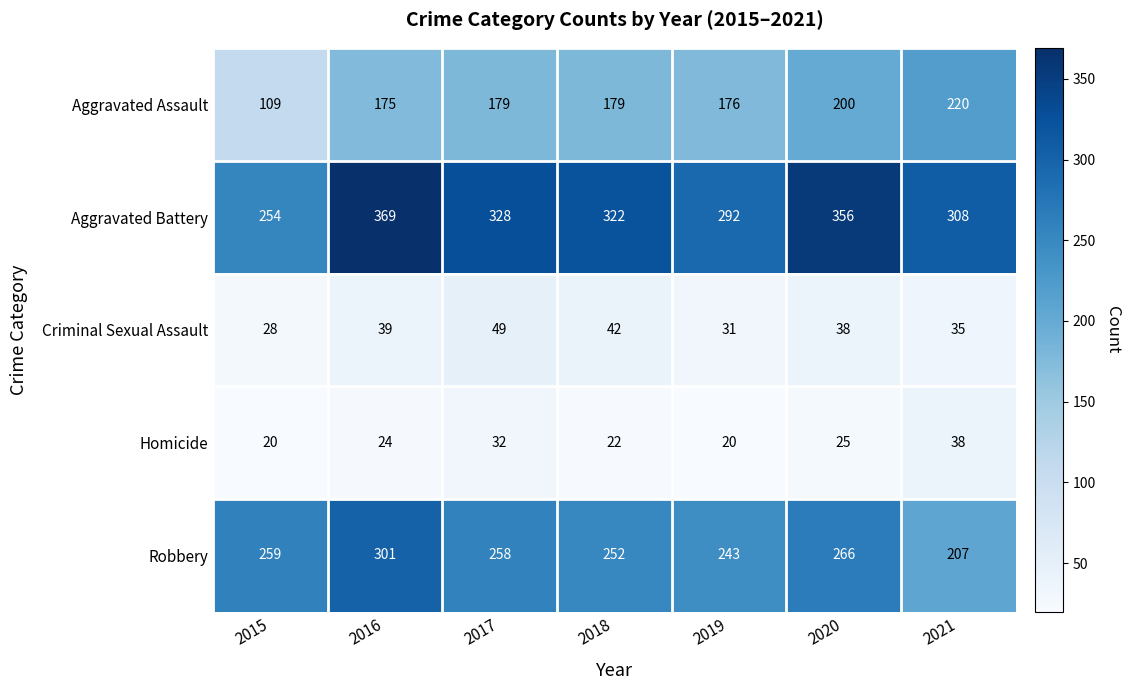

The Criminal Sexual Assault series shows 38 at 2020. True or false?

True